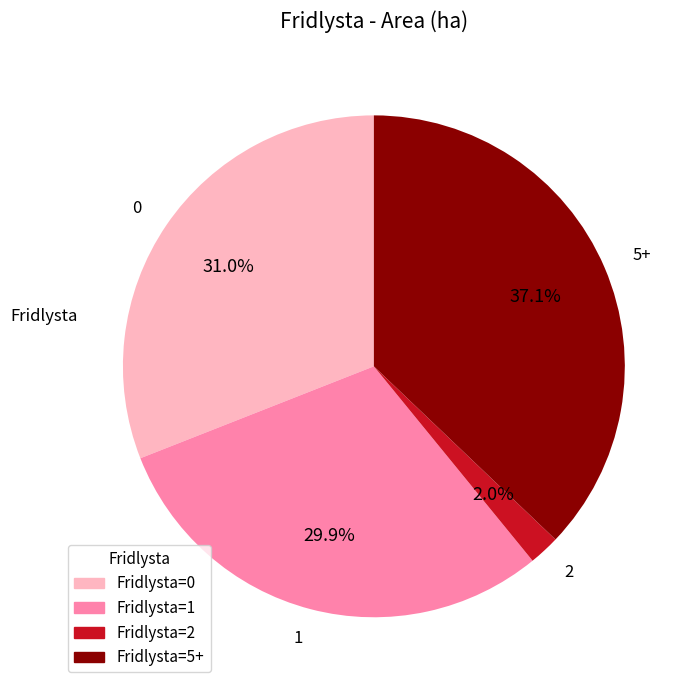

Rank the categories by value from highest to lowest.

5+, 0, 1, 2